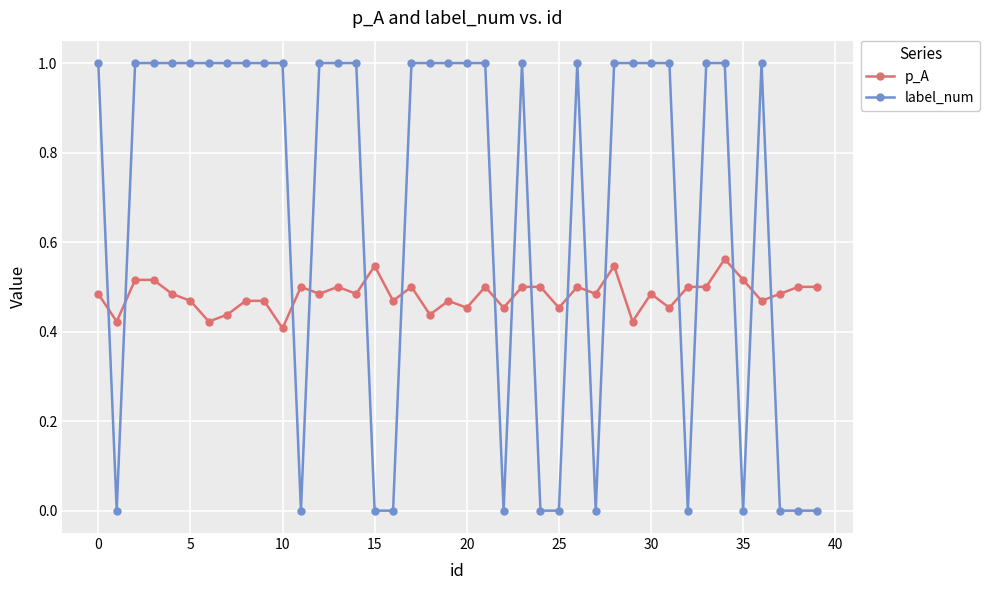

List the series in order of their overall mean, highest first.

label_num, p_A